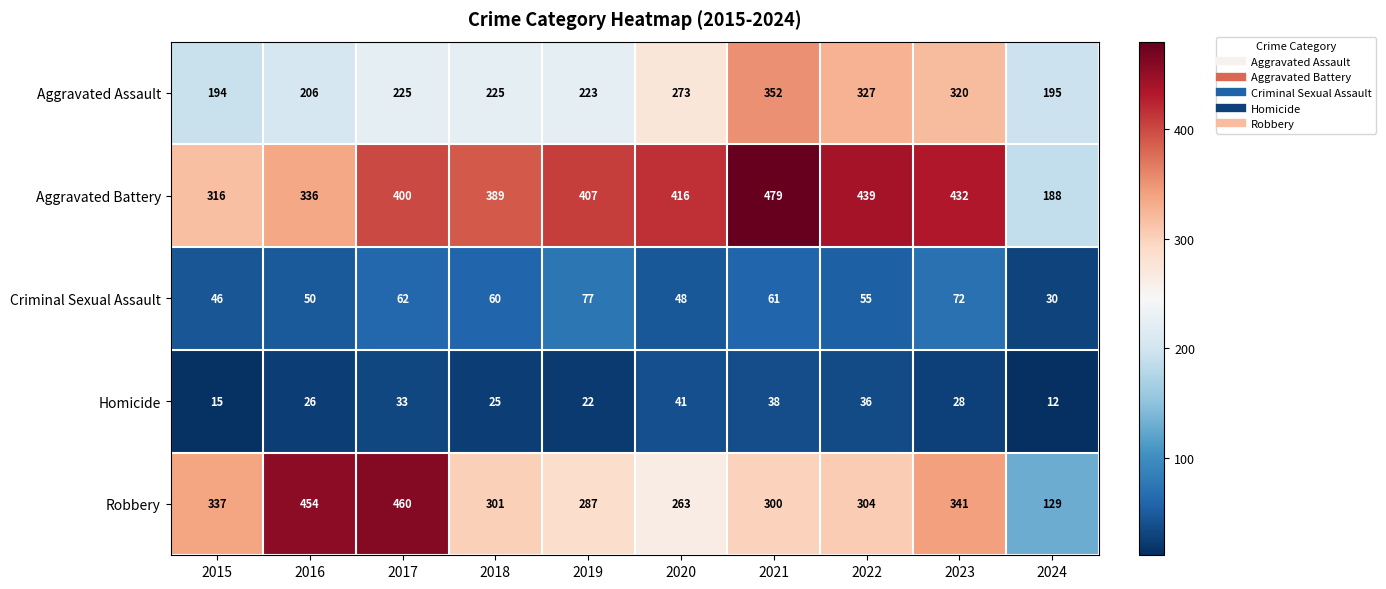

List the series in order of their peak value, highest first.

Aggravated Battery, Robbery, Aggravated Assault, Criminal Sexual Assault, Homicide